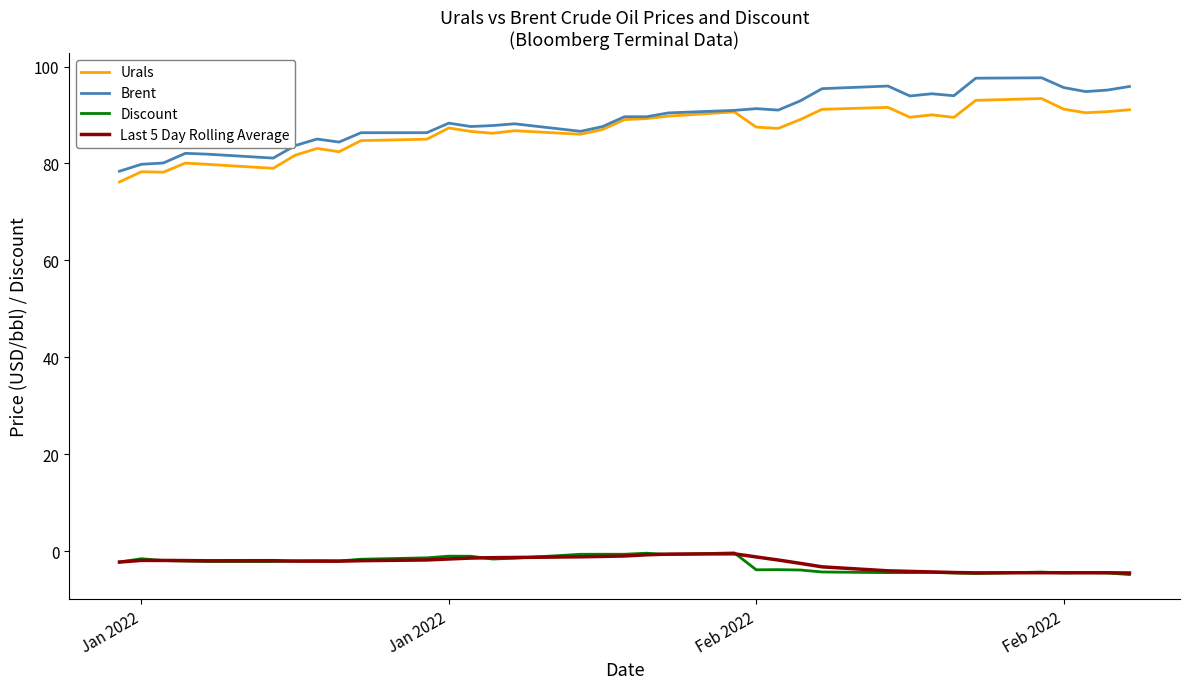

Which series has the largest range (max minus min)?

Brent